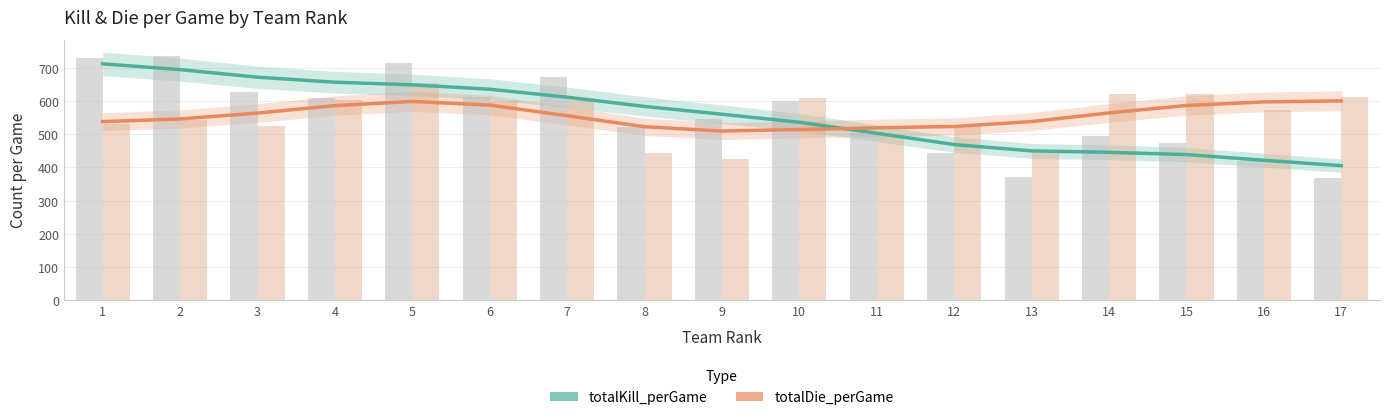

Which series has the widest spread of values?

totalKill_perGame